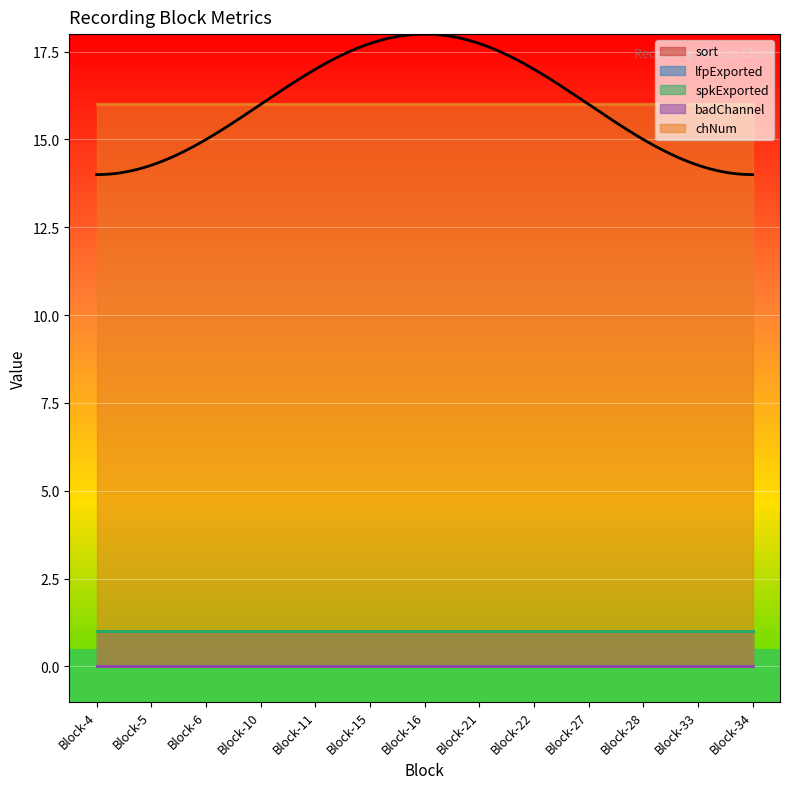

Reading left to right, list all the values displayed in this chart.

sort: 1	1	1	1	1	1	1	1	1	1	1	1	1
lfpExported: 1	1	1	1	1	1	1	1	1	1	1	1	1
spkExported: 1	1	1	1	1	1	1	1	1	1	1	1	1
badChannel: 0	0	0	0	0	0	0	0	0	0	0	0	0
chNum: 16	16	16	16	16	16	16	16	16	16	16	16	16